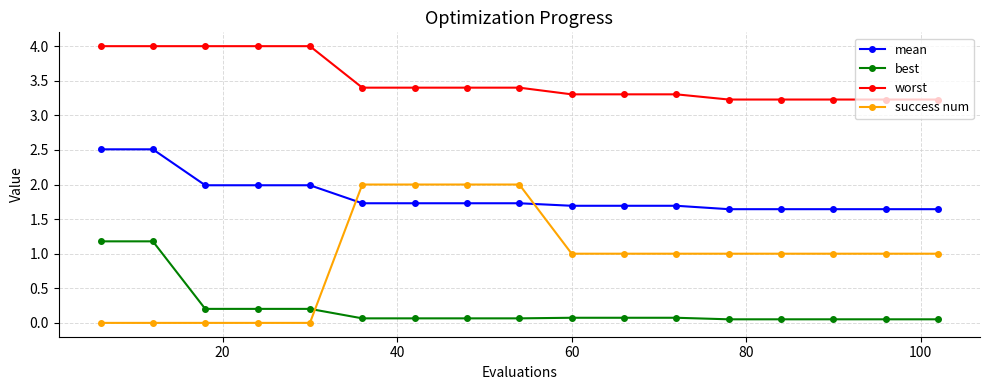

What is the difference between the second highest and second lowest values in the worst series?

0.8